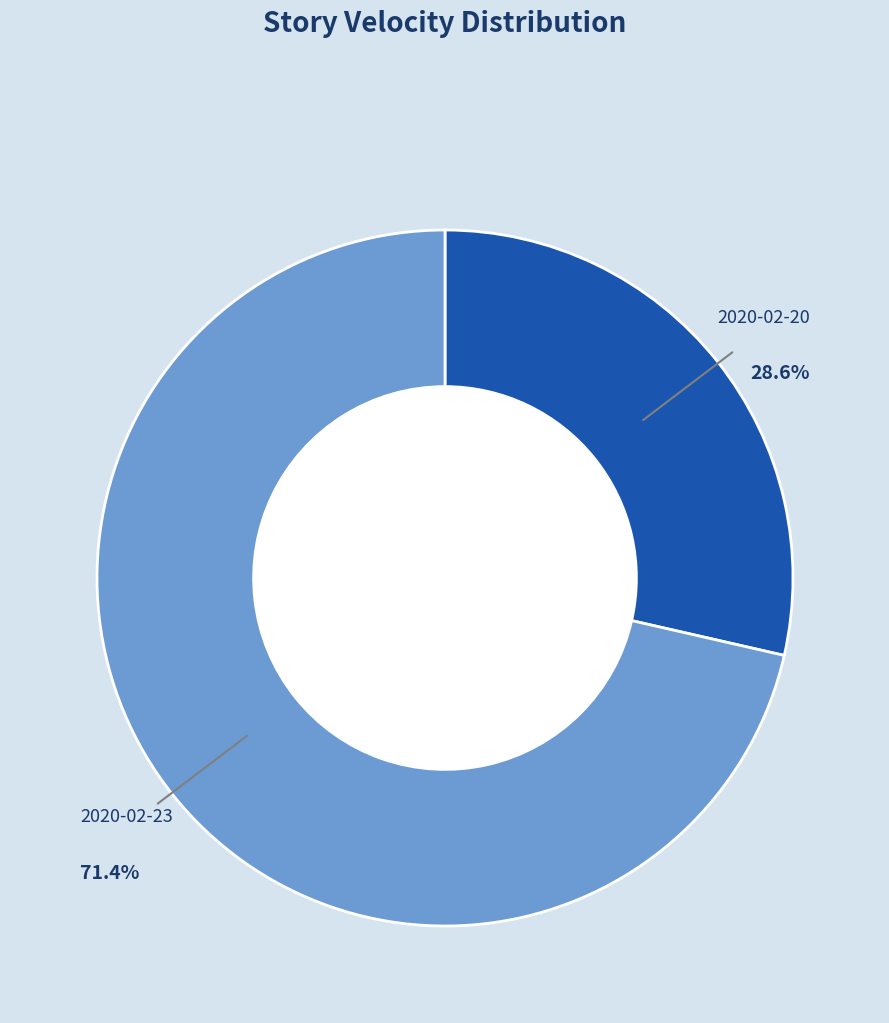

Which category has the biggest portion of the pie?

2020-02-23